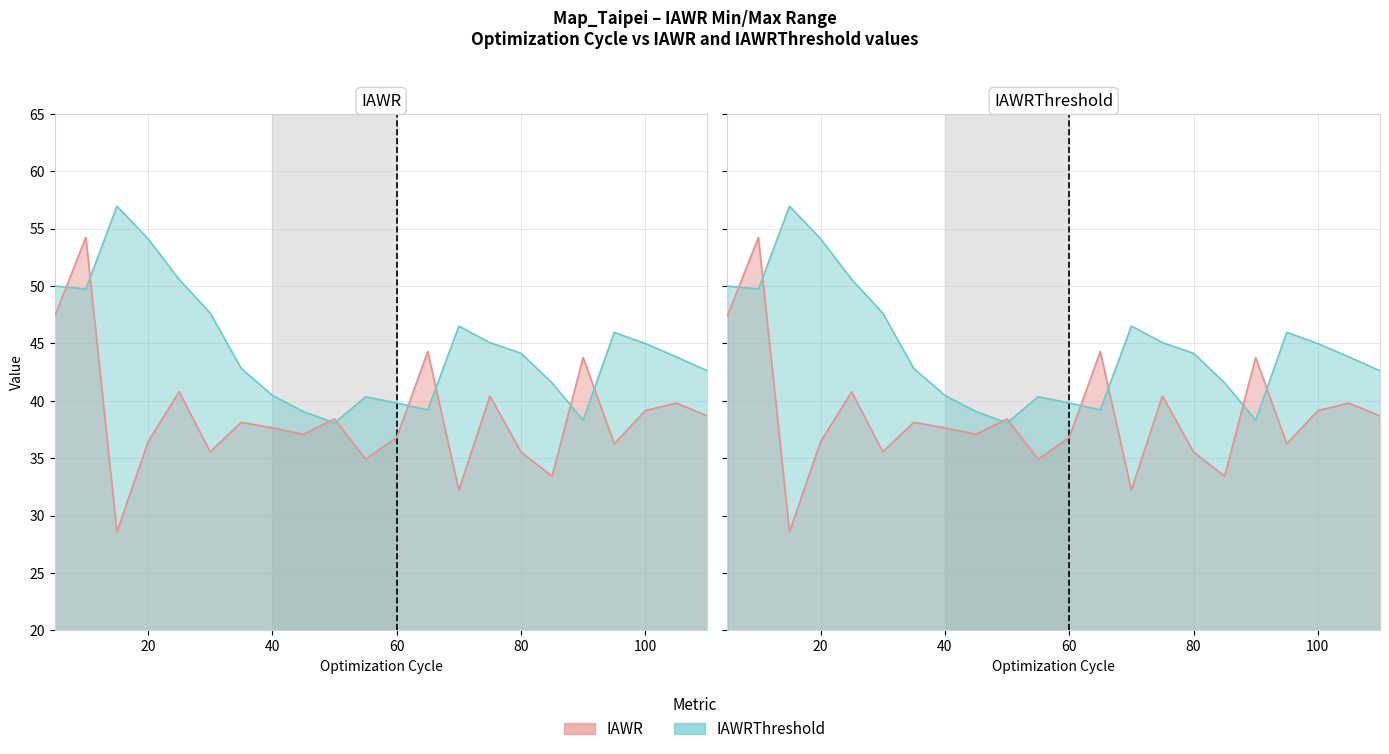

What is the spread (max minus min) of values at 10?

4.5